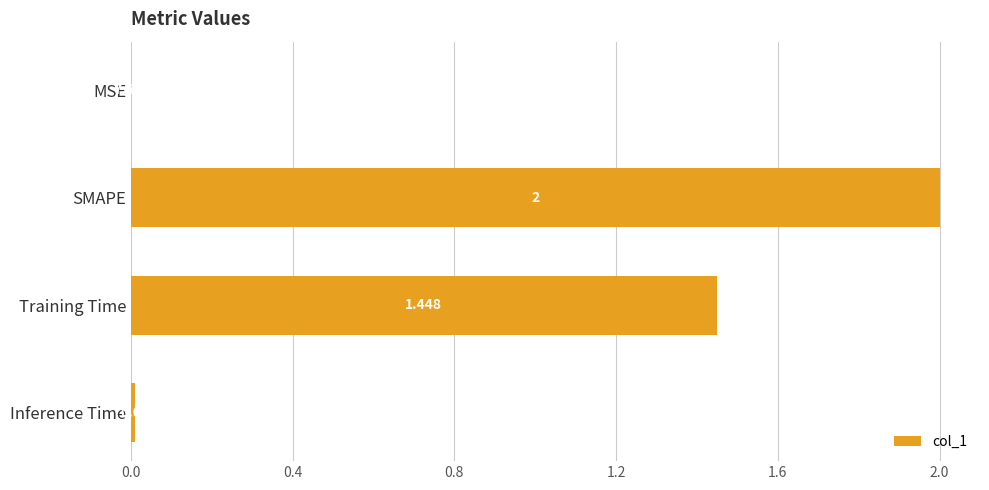

At which category does the chart reach its peak across all series?

SMAPE